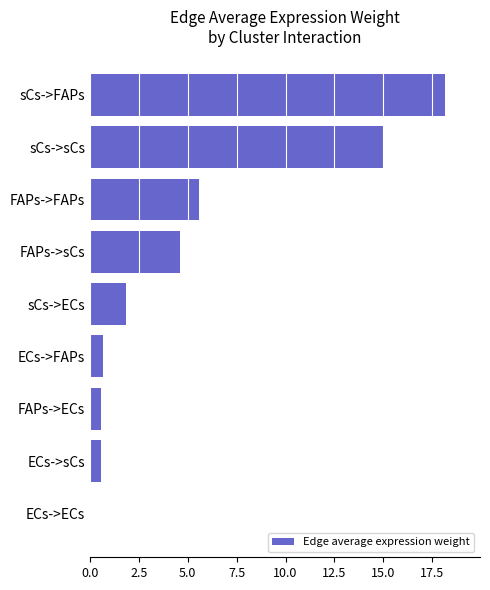

What is the label of the 6th bar from the bottom?

FAPs->sCs